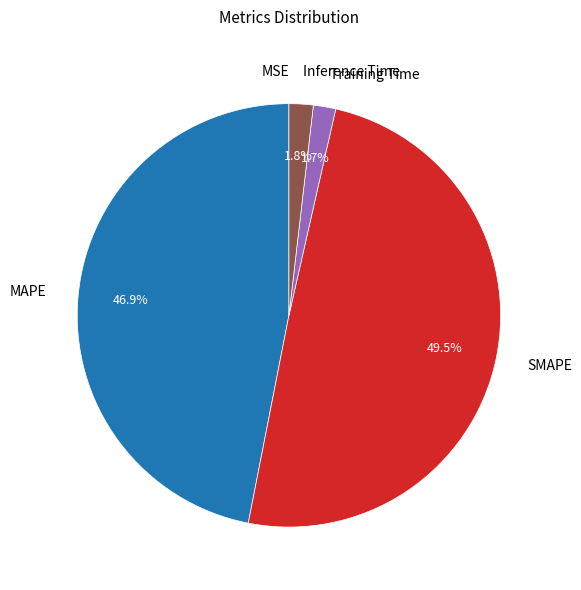

Which category has the biggest portion of the pie?

SMAPE